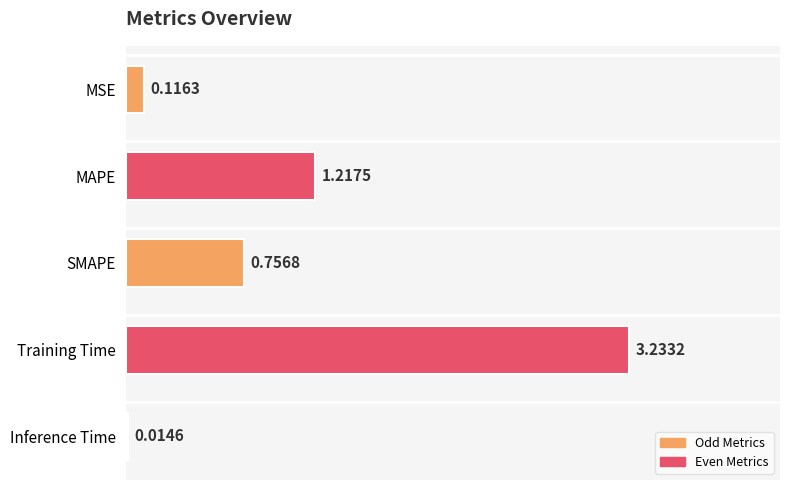

What is the difference between the second highest and second lowest values?

1.1